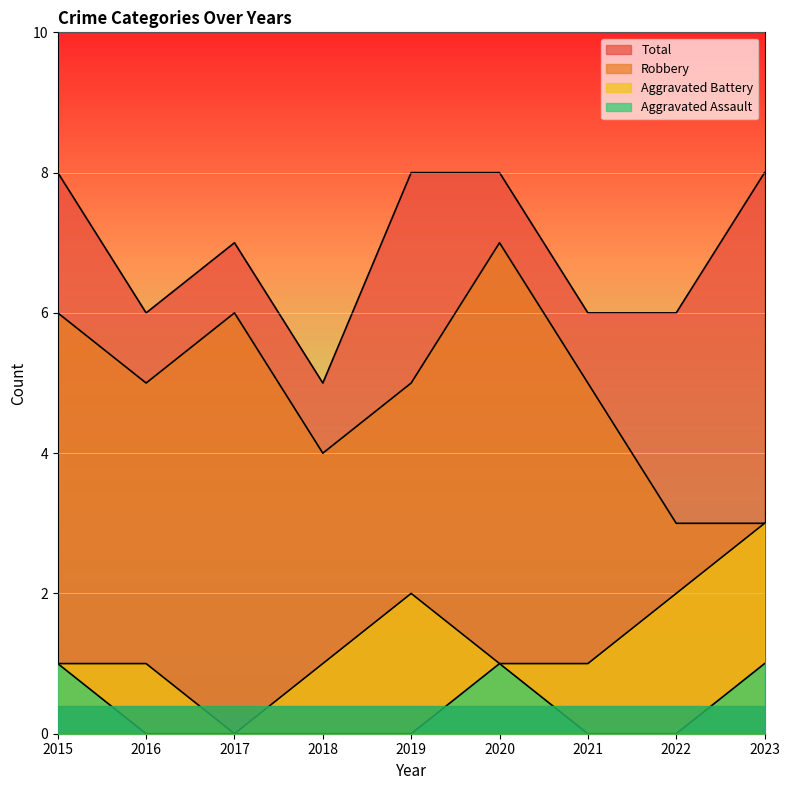

Which series has the largest total across all categories?

Total